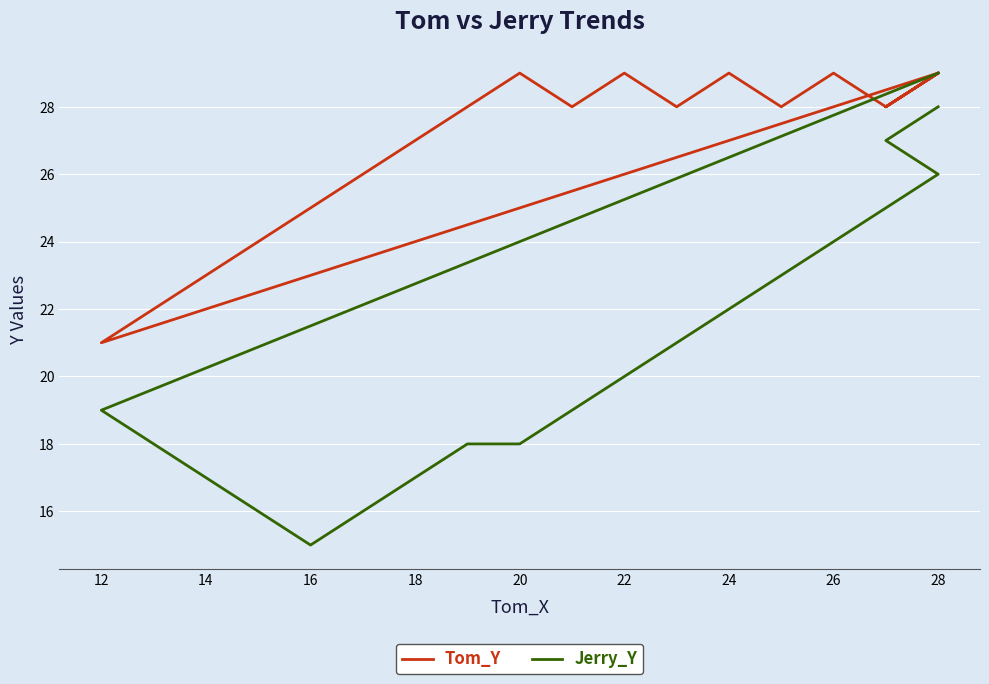

List the series in order of their peak value, highest first.

Tom_Y, Jerry_Y